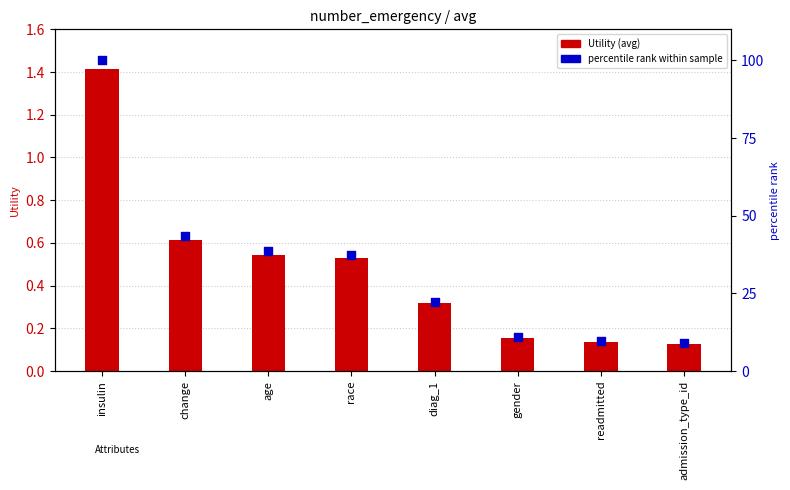

At how many categories does at least one series exceed 26?

4